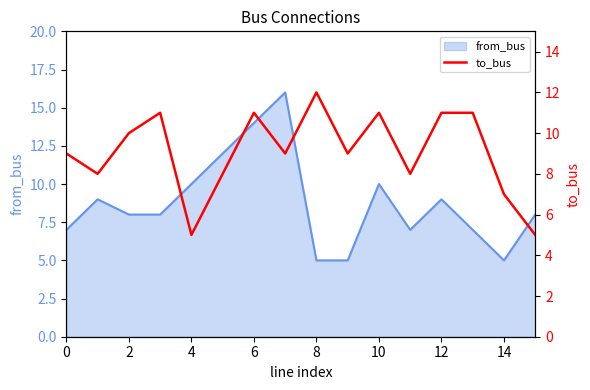

How many points are lower than both their immediate neighbors (excluding endpoints)?

5